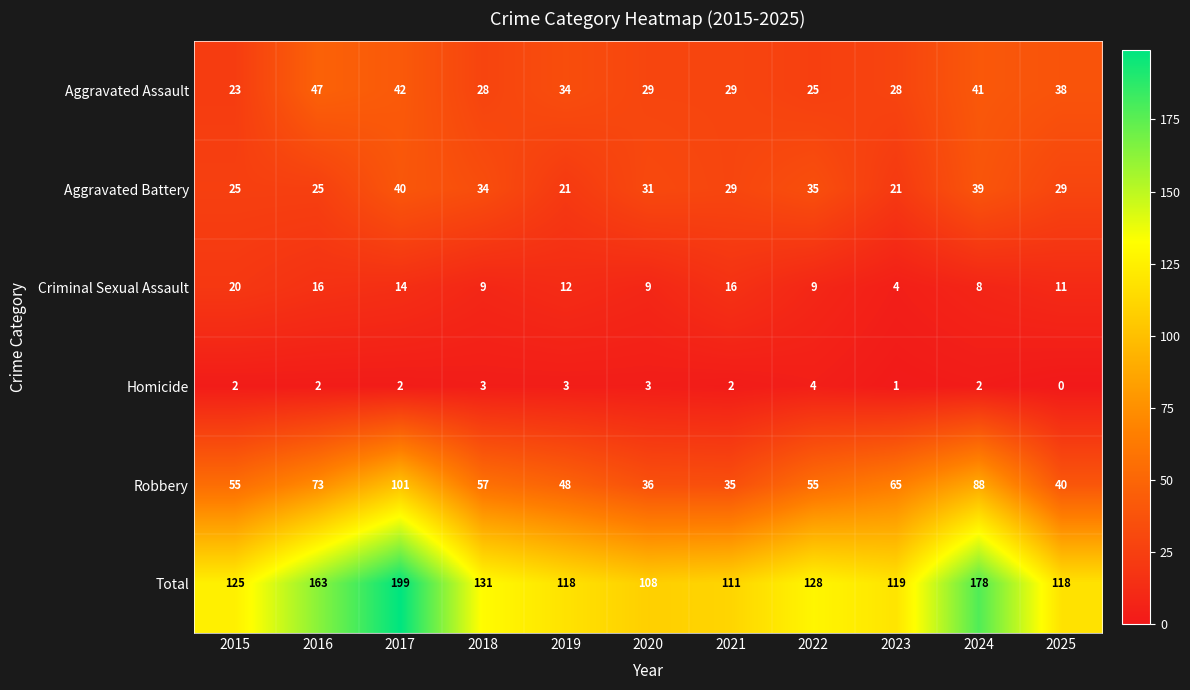

At which label does Homicide reach its peak?

2022